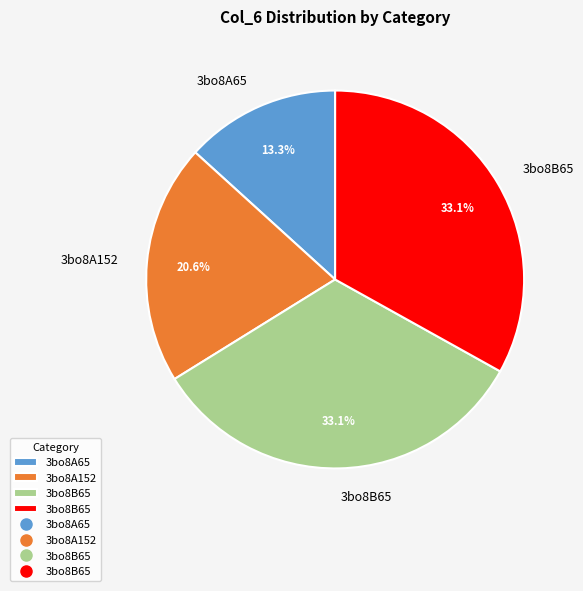

Is there any slice that represents more than half of the pie?

No